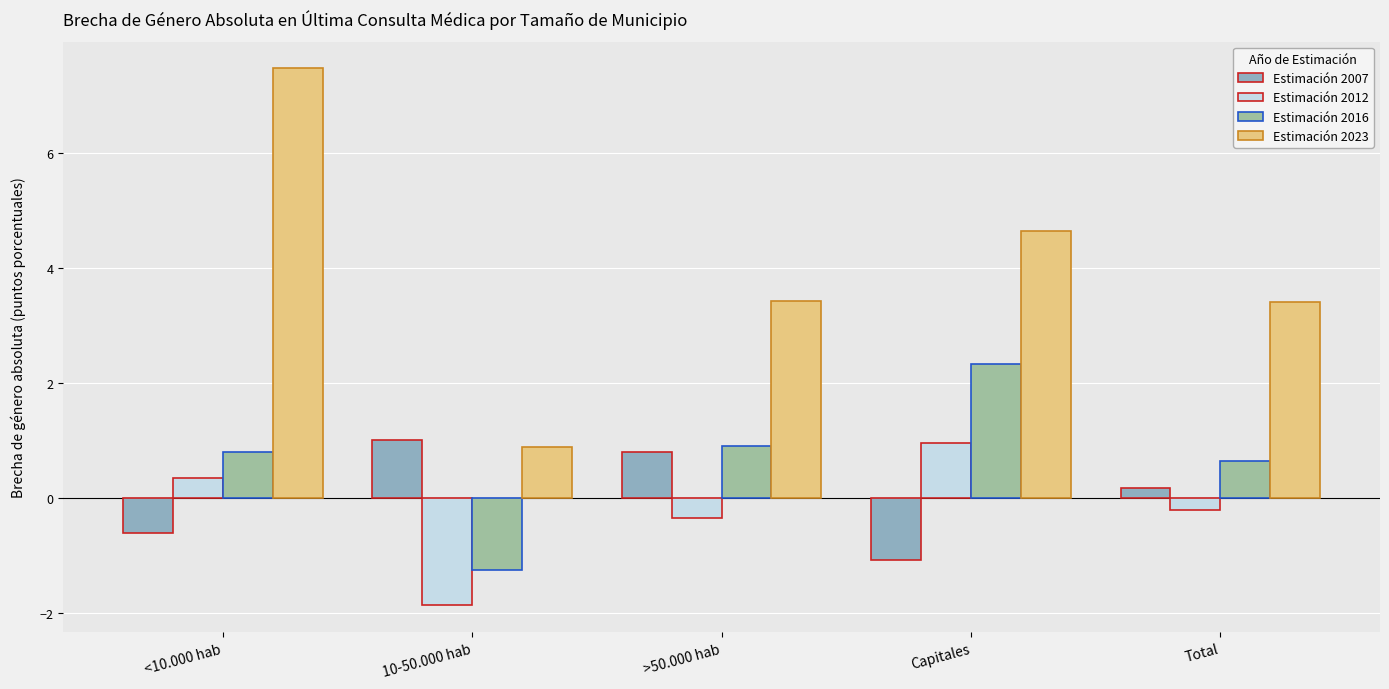

How many data points in Estimación 2007 are above 0?

3